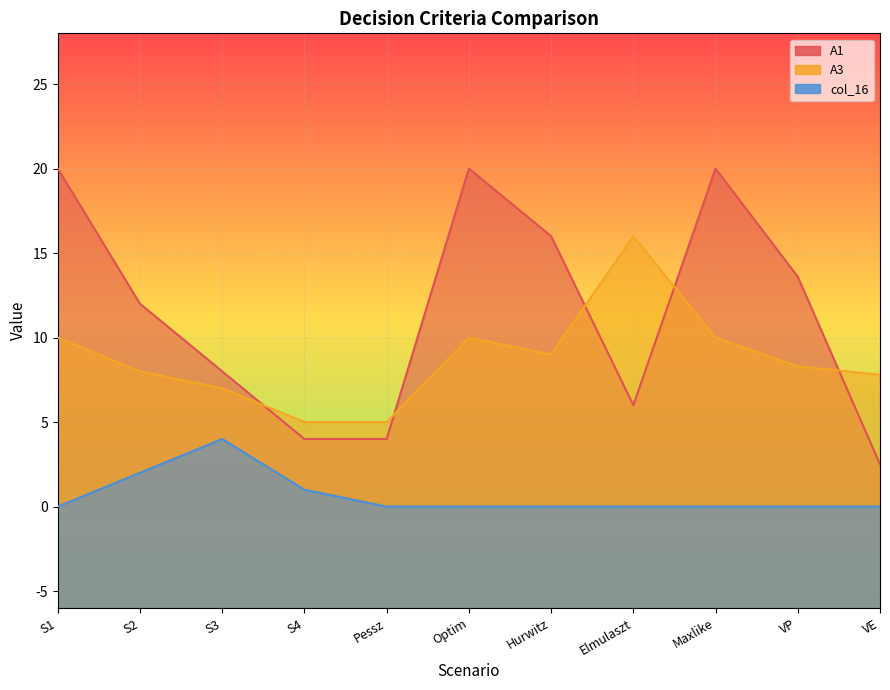

What are all the series names shown in the legend?

A1, A3, col_16